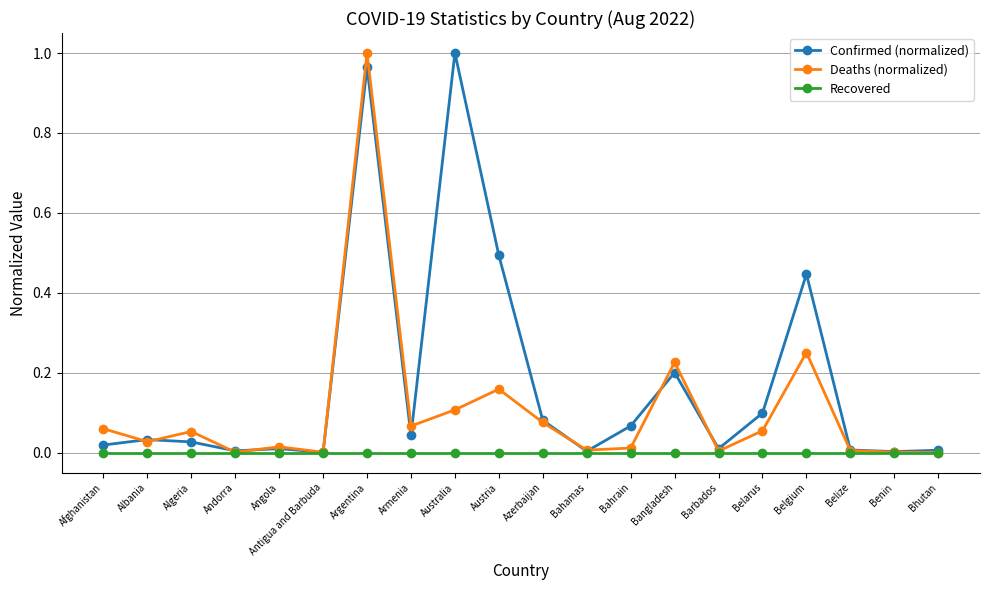

The value of Deaths (normalized) at Australia is 0.1. True or false?

True